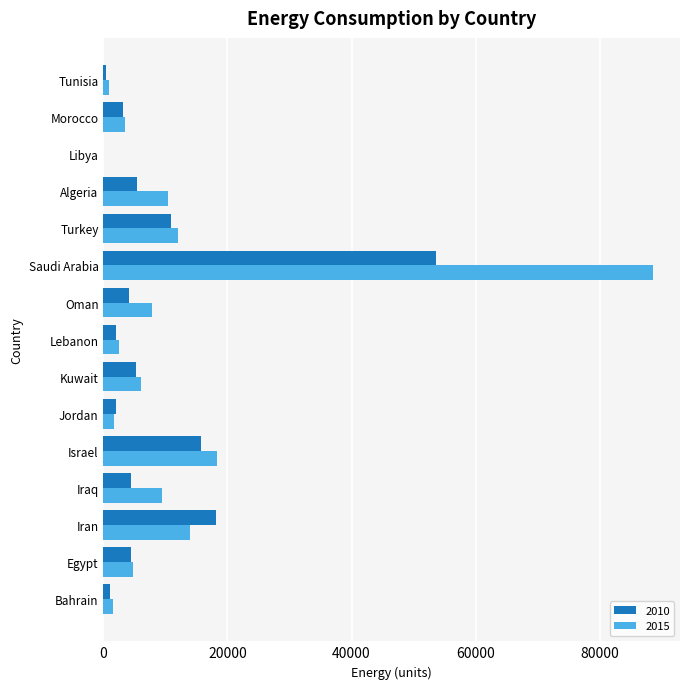

What is the approximate value of 2015 at Egypt?

4816.5